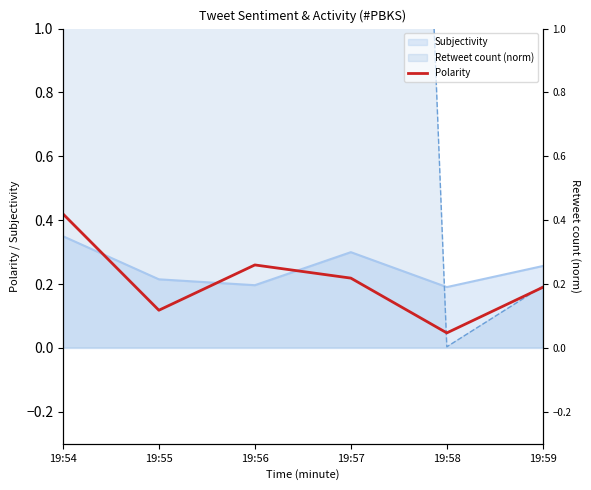

At which category does the data reach its first local valley?

19:55